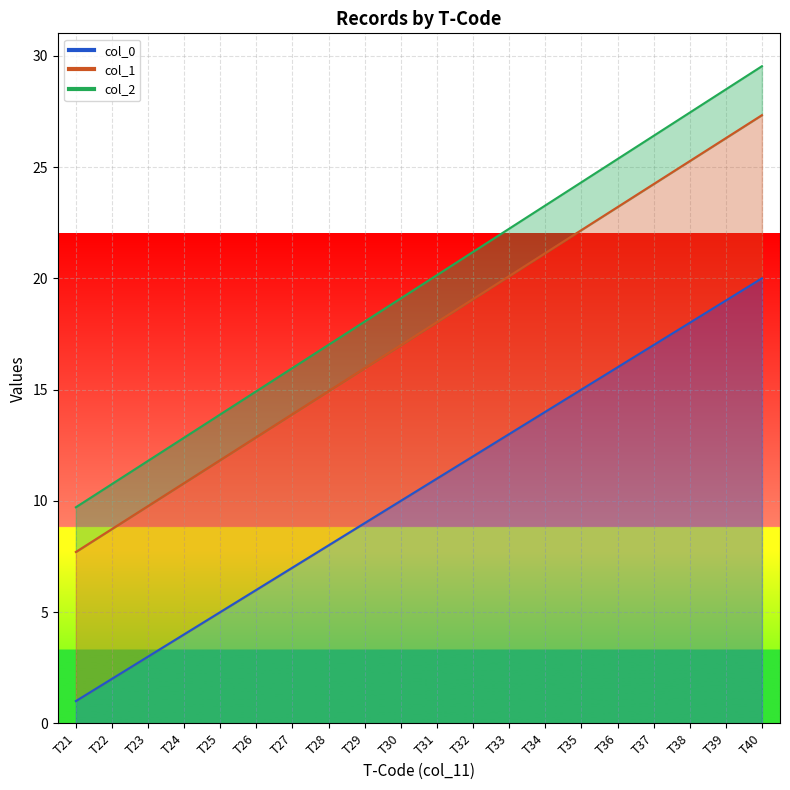

Reading right to left, what are all the values shown in this chart?

col_0: 20.0	19.0	18.0	17.0	16.0	15.0	14.0	13.0	12.0	11.0	10.0	9.0	8.0	7.0	6.0	5.0	4.0	3.0	2.0	1.0
col_1: 27.3	26.3	25.3	24.2	23.2	22.2	21.1	20.1	19.1	18.0	17.0	16.0	14.9	13.9	12.9	11.8	10.8	9.8	8.7	7.7
col_2: 29.5	28.5	27.4	26.4	25.4	24.3	23.3	22.2	21.2	20.1	19.1	18.1	17.0	16.0	14.9	13.9	12.8	11.8	10.8	9.7